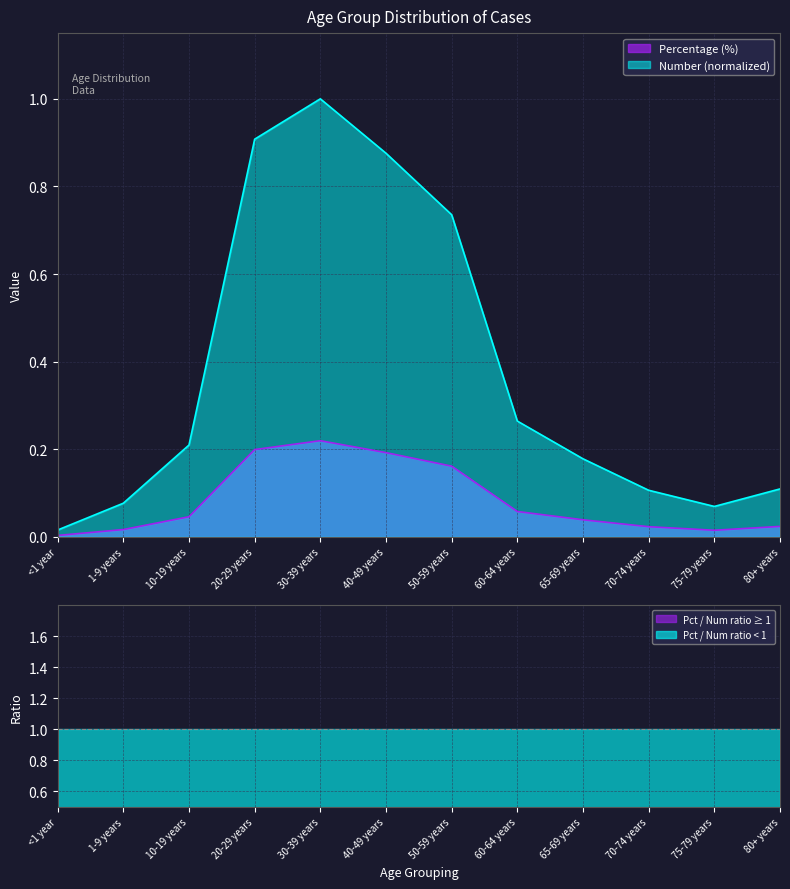

Is the value of Number (scaled) at 10-19 years greater than the value of Percentage (%) at 70-74 years?

Yes